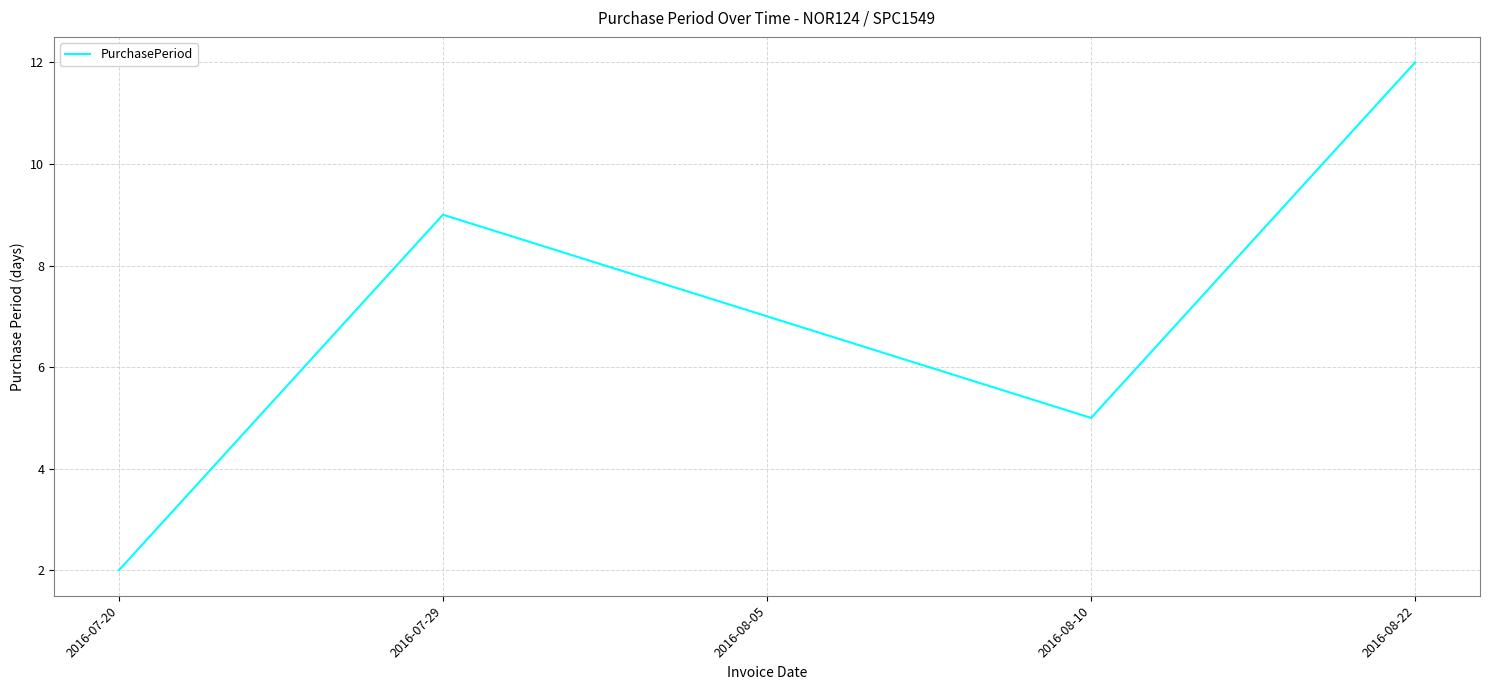

What is the difference between the maximum and minimum values?

10